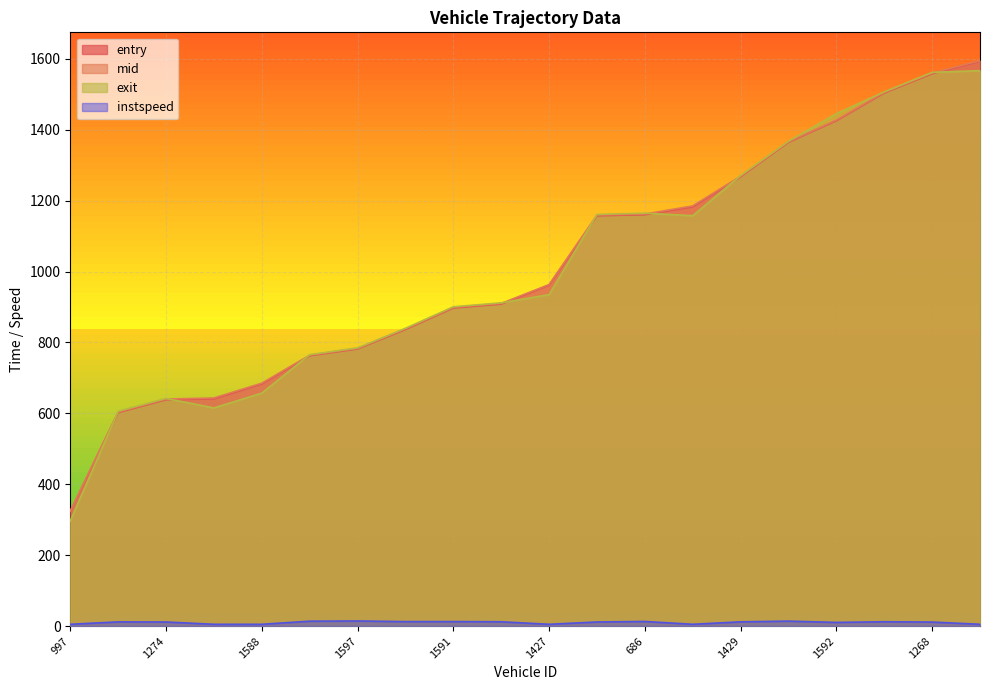

Between 1427 and 1260, which series saw the biggest shift?

exit